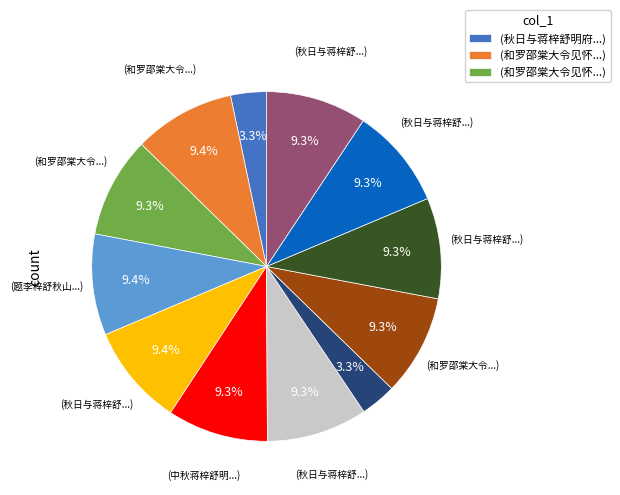

Is there any slice that represents more than half of the pie?

No